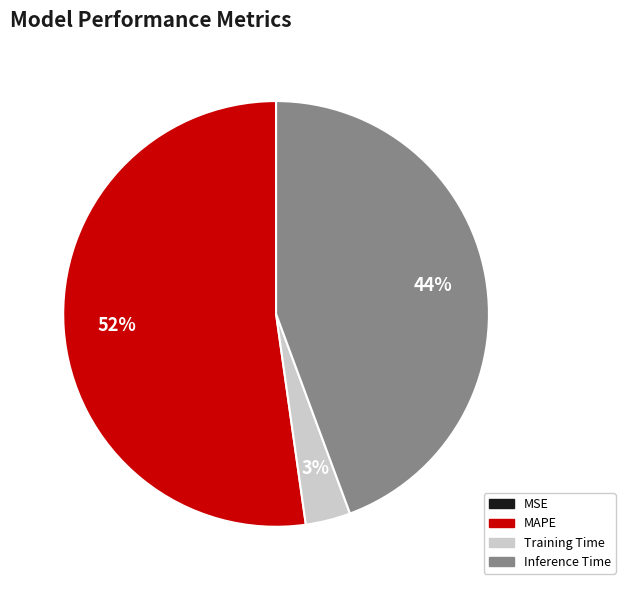

True or false: Inference Time accounts for 52% of the total.

False